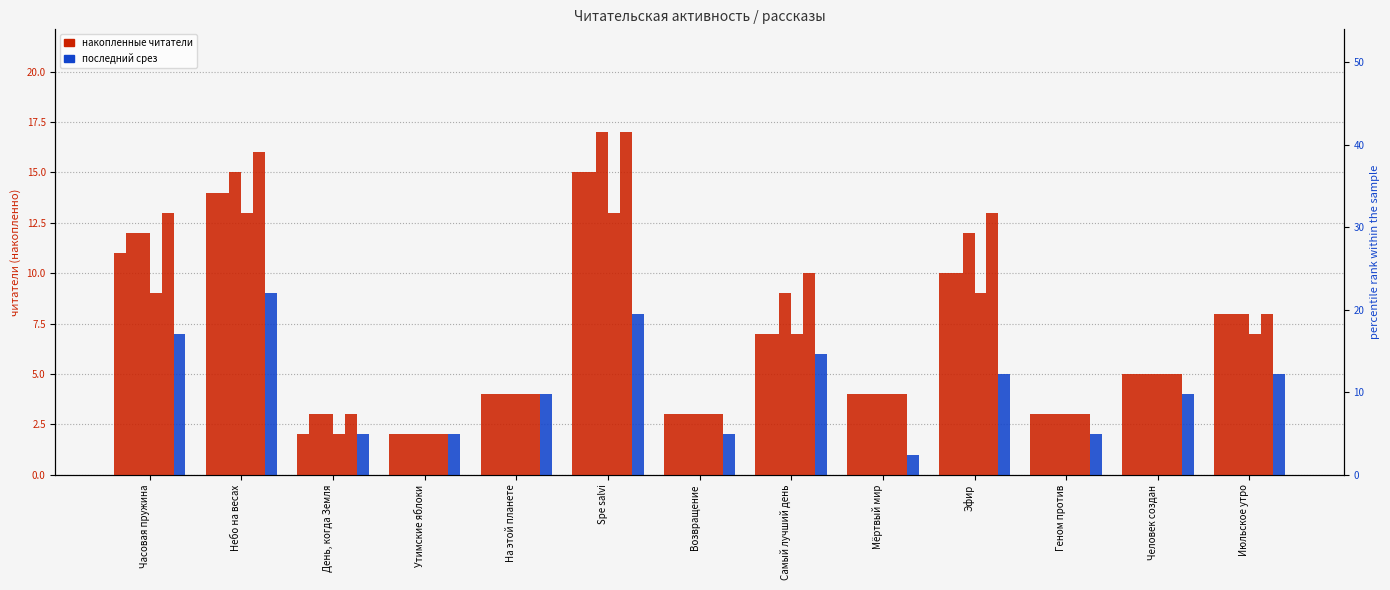

Reading left to right, transcribe all the data shown in this chart.

09.08 19:50: Часовая пружина=11	Небо на весах=14	День, когда Земля=2	Утимские яблоки=2	На этой планете=4	Spe salvi=15	Возвращение=3	Самый лучший день=7	Мёртвый мир=4	Эфир=10	Геном против=3	Человек создан=5	Июльское утро=8
09.08 21:55: Часовая пружина=12	Небо на весах=14	День, когда Земля=3	Утимские яблоки=2	На этой планете=4	Spe salvi=15	Возвращение=3	Самый лучший день=7	Мёртвый мир=4	Эфир=10	Геном против=3	Человек создан=5	Июльское утро=8
10.08 16:25: Часовая пружина=12	Небо на весах=15	День, когда Земля=3	Утимские яблоки=2	На этой планете=4	Spe salvi=17	Возвращение=3	Самый лучший день=9	Мёртвый мир=4	Эфир=12	Геном против=3	Человек создан=5	Июльское утро=8
09.08 14:30: Часовая пружина=9	Небо на весах=13	День, когда Земля=2	Утимские яблоки=2	На этой планете=4	Spe salvi=13	Возвращение=3	Самый лучший день=7	Мёртвый мир=4	Эфир=9	Геном против=3	Человек создан=5	Июльское утро=7
10.08 17:15: Часовая пружина=13	Небо на весах=16	День, когда Земля=3	Утимские яблоки=2	На этой планете=4	Spe salvi=17	Возвращение=3	Самый лучший день=10	Мёртвый мир=4	Эфир=13	Геном против=3	Человек создан=5	Июльское утро=8
08.08 19:30: Часовая пружина=7	Небо на весах=9	День, когда Земля=2	Утимские яблоки=2	На этой планете=4	Spe salvi=8	Возвращение=2	Самый лучший день=6	Мёртвый мир=1	Эфир=5	Геном против=2	Человек создан=4	Июльское утро=5